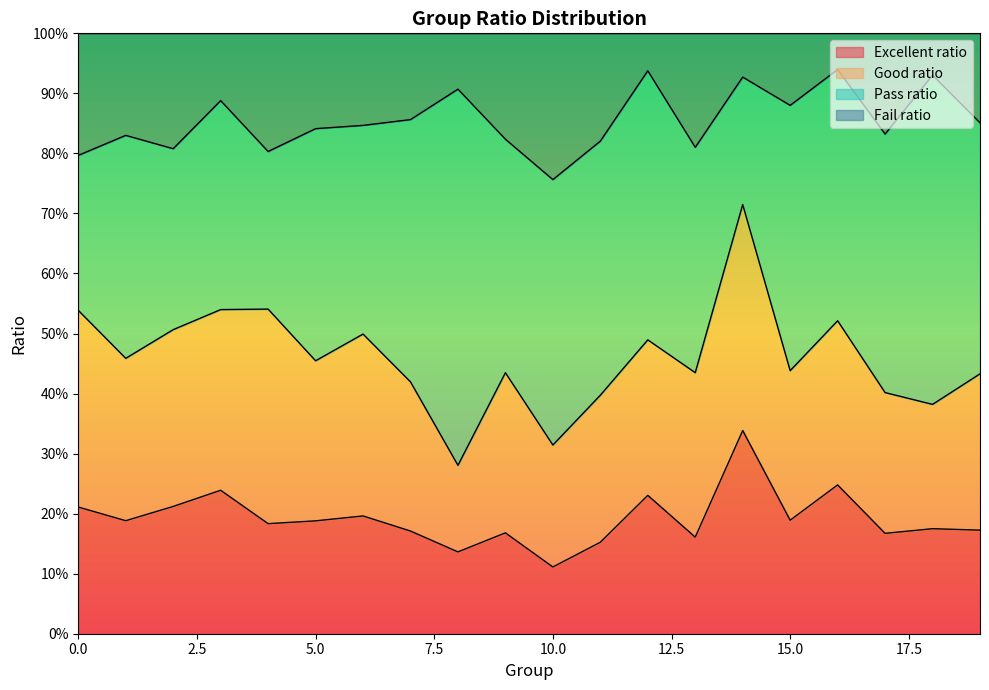

What value does the Excellent ratio series have at 8?

0.1